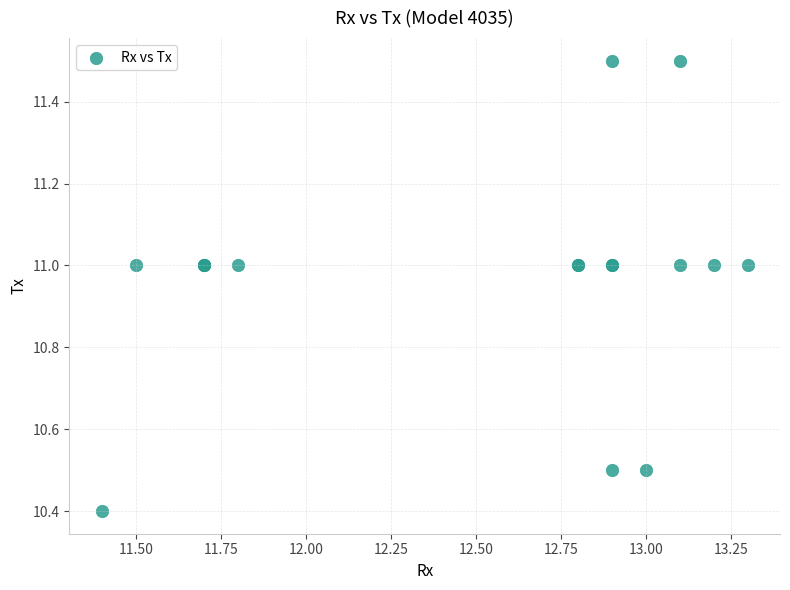

What Y value in the scatter plot is closest to 10?

10.4